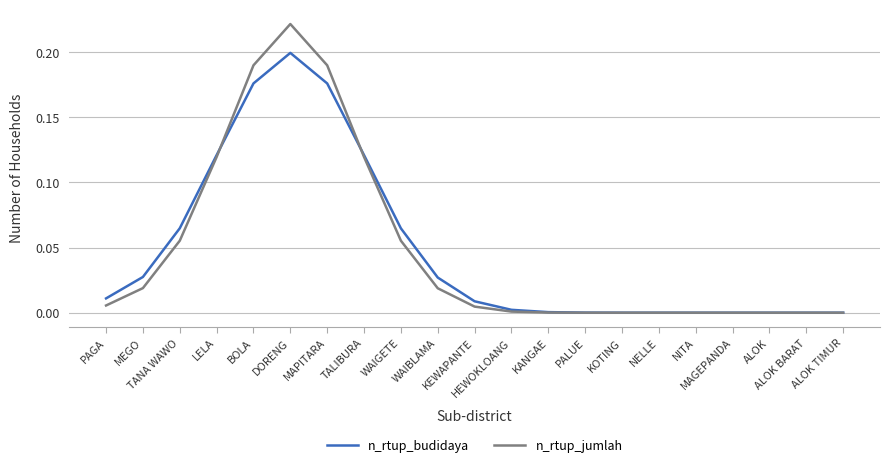

Which series has the widest spread of values?

n_rtup_jumlah